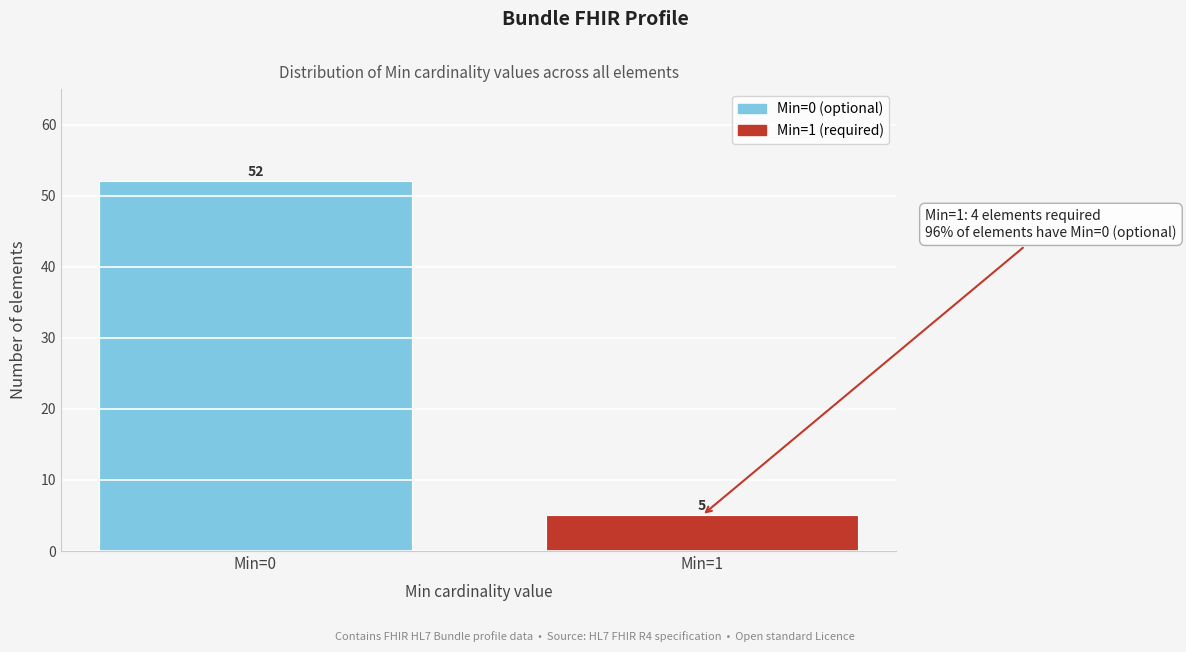

Reading left to right, list all the values displayed in this chart.

Min=0=52	Min=1=5